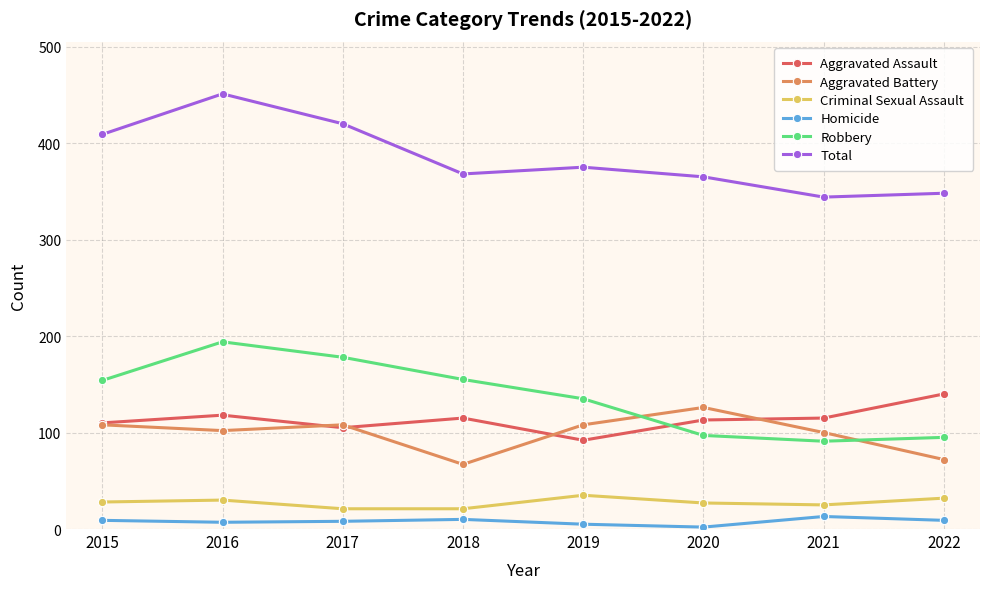

What is the lowest value of the Aggravated Battery series?

67